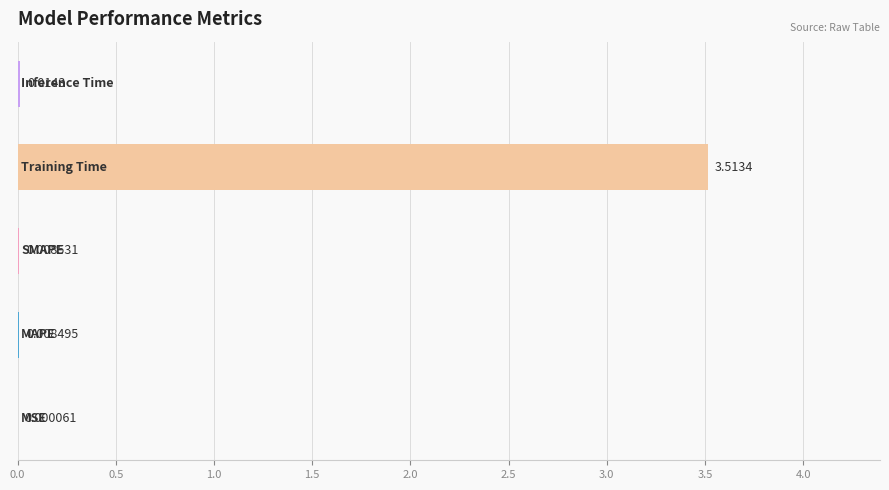

Does the chart contain stacked bars?

No